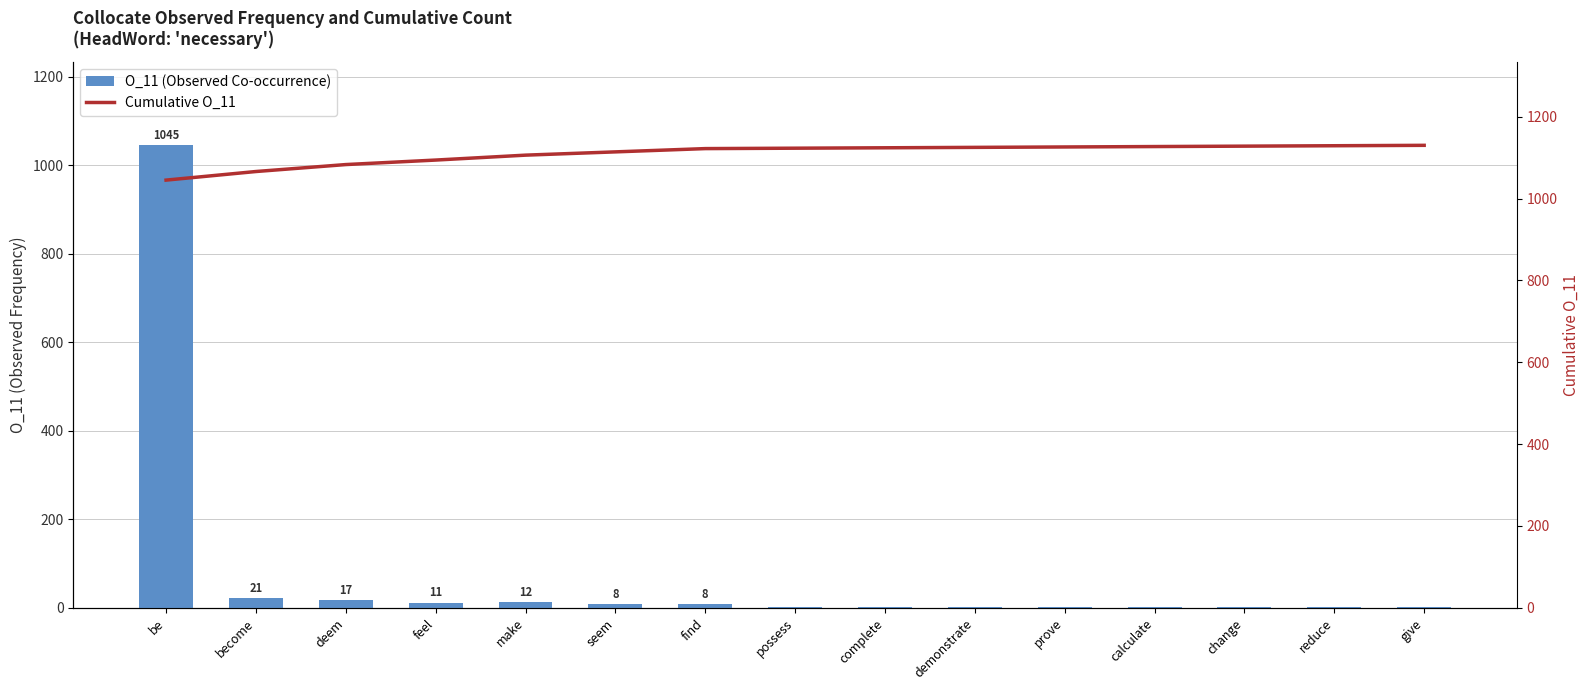

Are the bars grouped side by side (vs. stacked)?

Yes